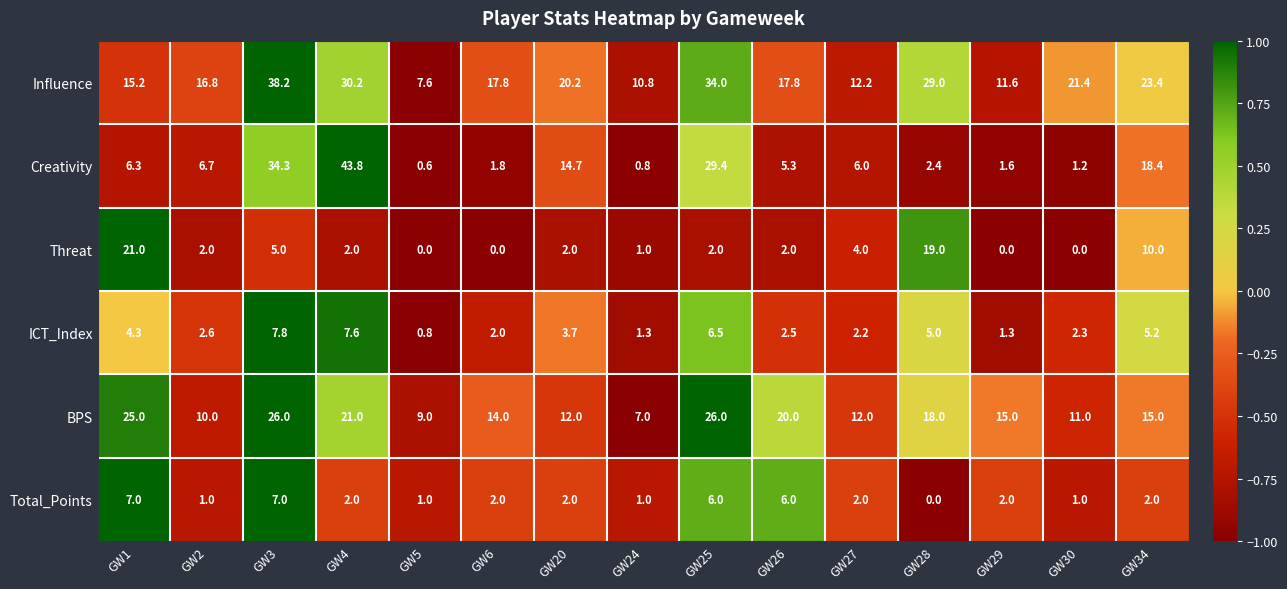

At which category does the chart reach its peak across all series?

GW4